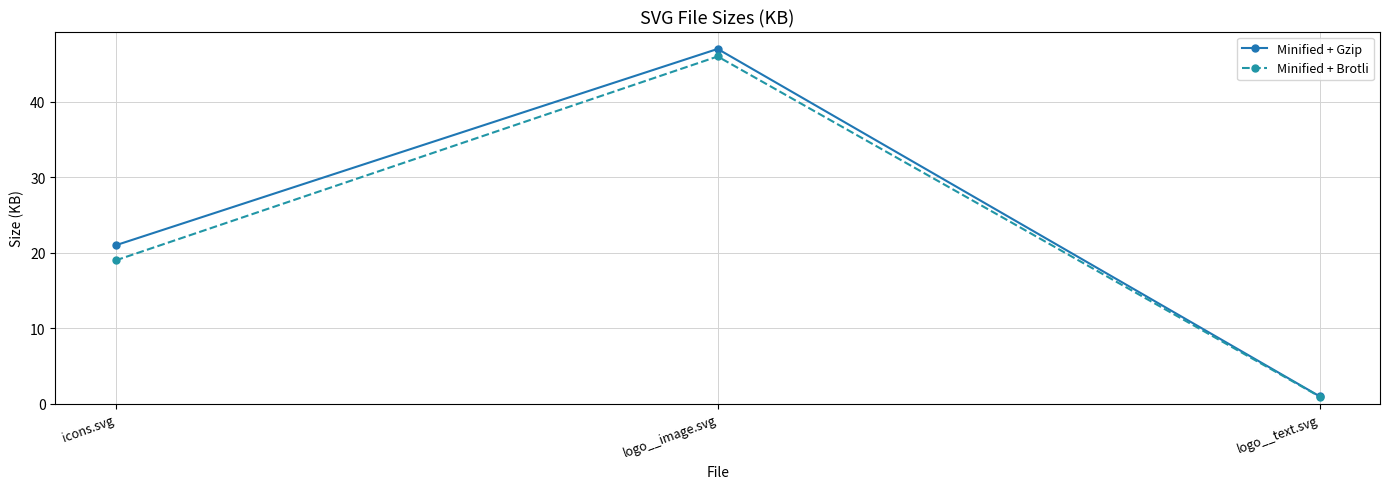

Which series has the widest spread of values?

Minified + Gzip